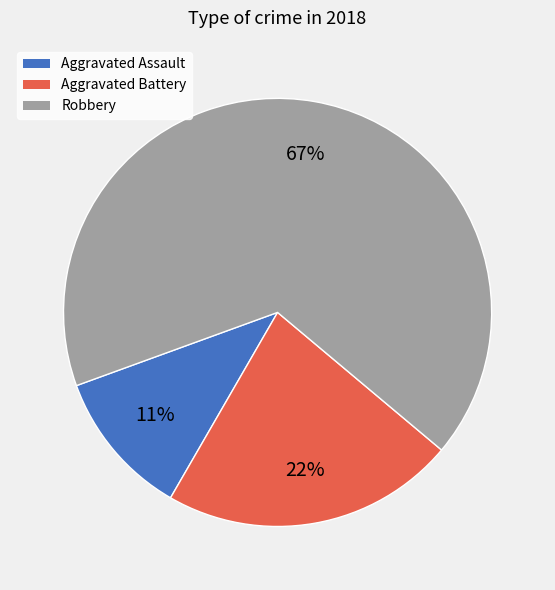

To the nearest percent, what percentage of the pie is Aggravated Battery?

22%